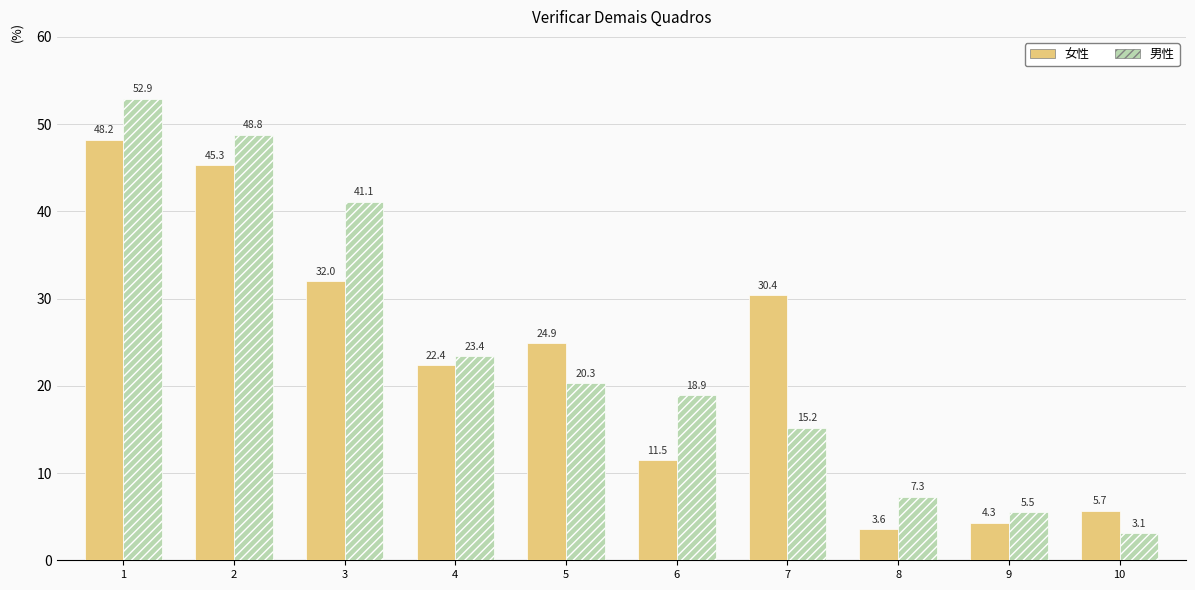

List the labels in order of 女性 value, smallest first.

8, 9, 10, 6, 4, 5, 7, 3, 2, 1